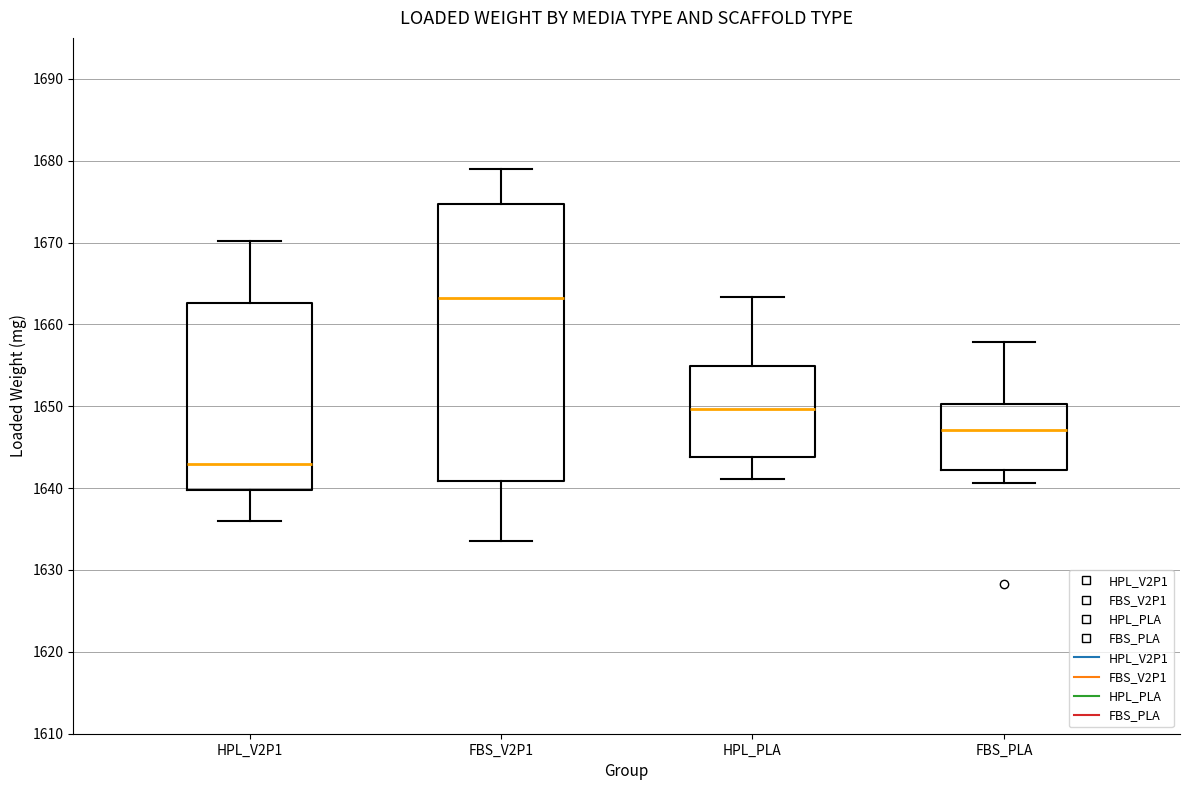

Where does the upper whisker of the box for HPL_V2P1 end on the y-axis? The values are not printed on the chart, so give them approximately, as read against the axis.

1670